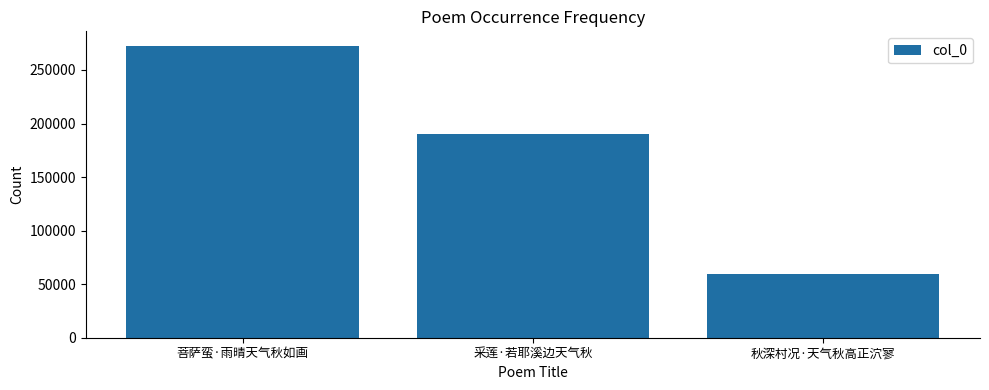

Rank the categories by value from highest to lowest.

菩萨蛮·雨晴天气秋如画, 采莲·若耶溪边天气秋, 秋深村况·天气秋高正泬寥